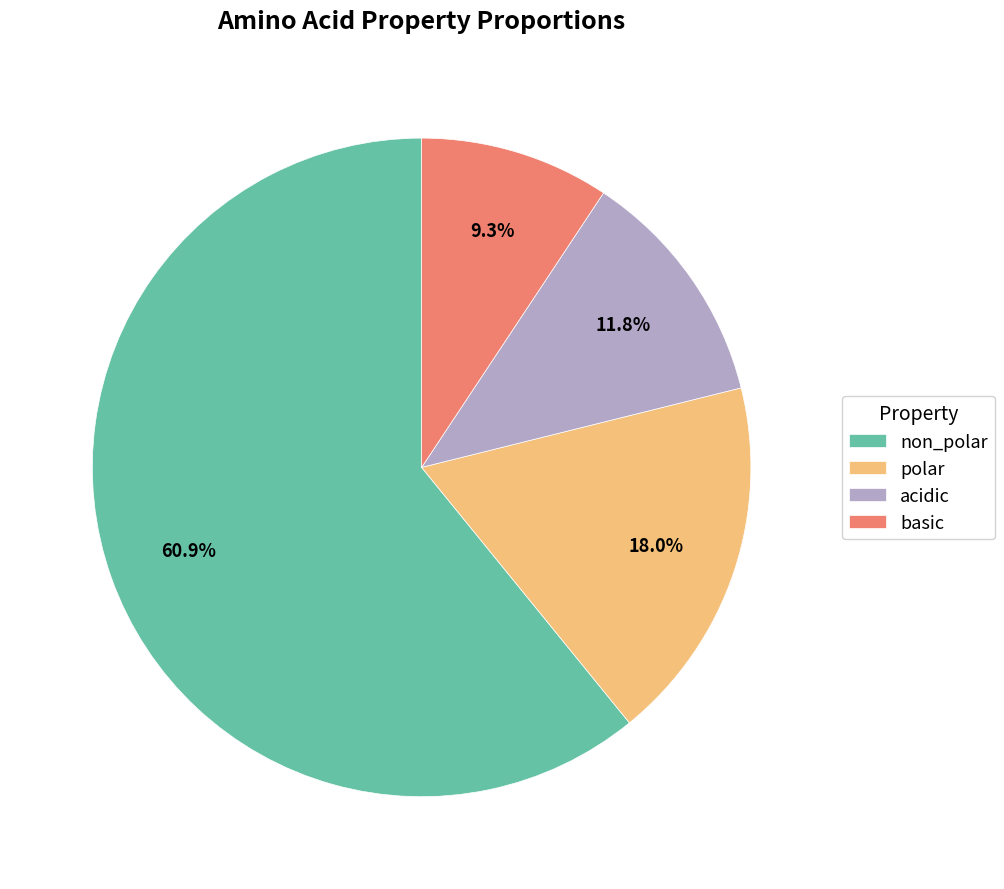

What is the ratio of the value at non_polar to the value at polar?

3.4